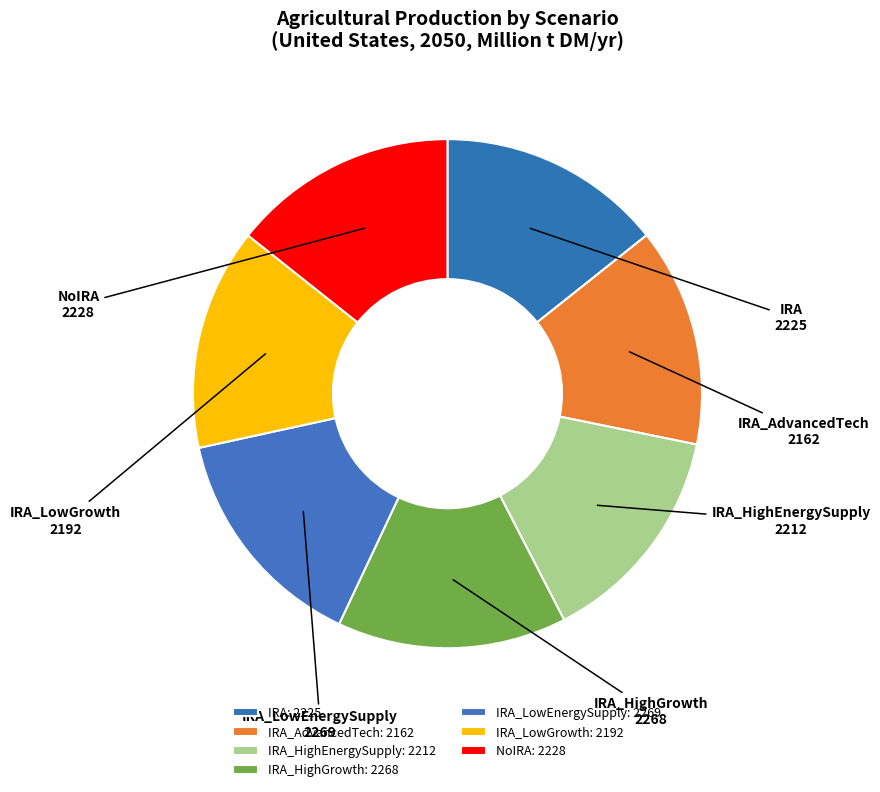

Combined, do IRA and IRA_LowEnergySupply account for over 50%?

No